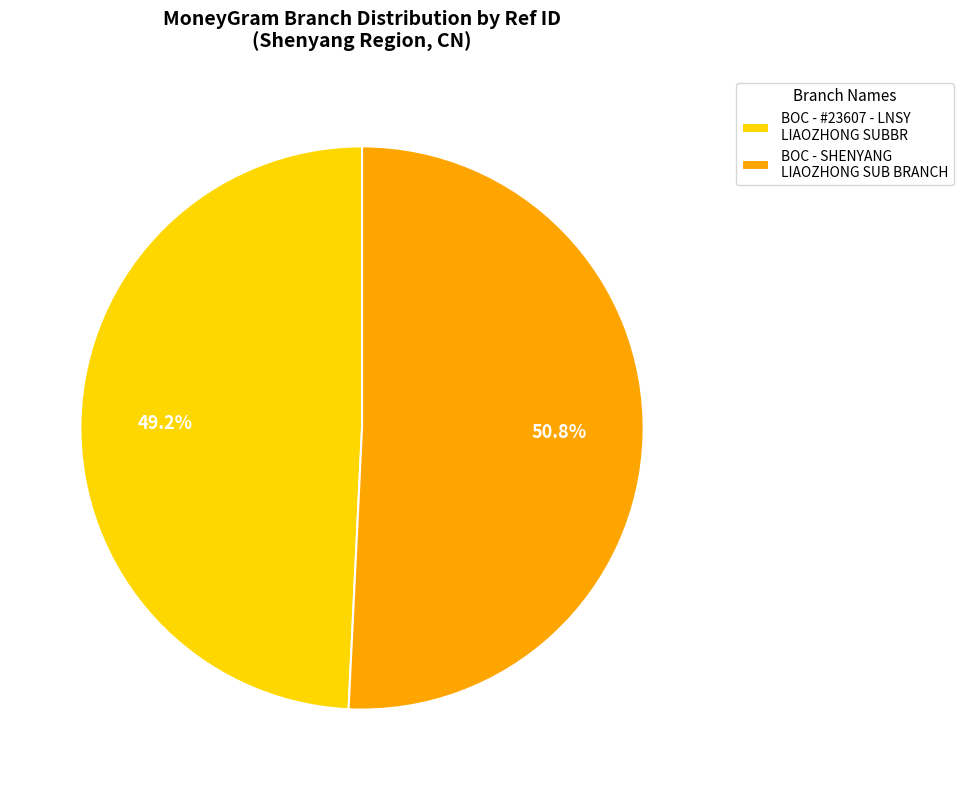

How many segments does this pie chart have?

2